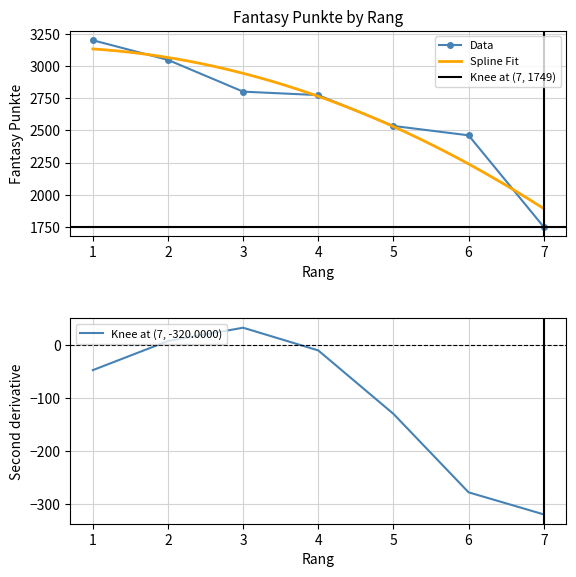

Where does the data first go above 2775?

1